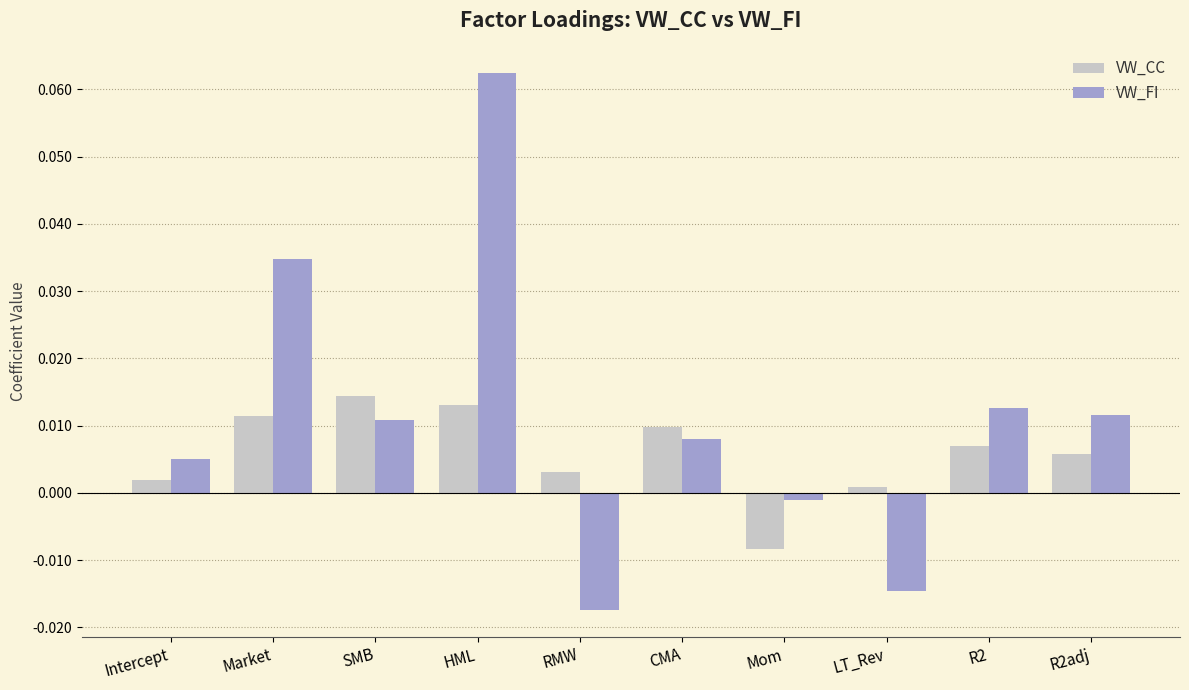

What position from the left is CMA?

6